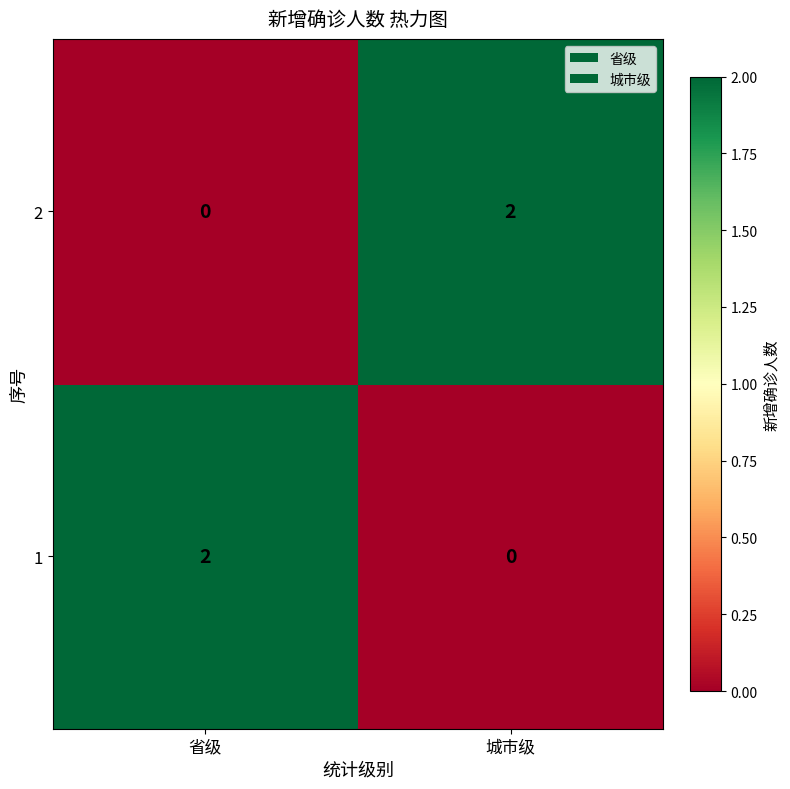

At which label is 2 closest to 1?

省级